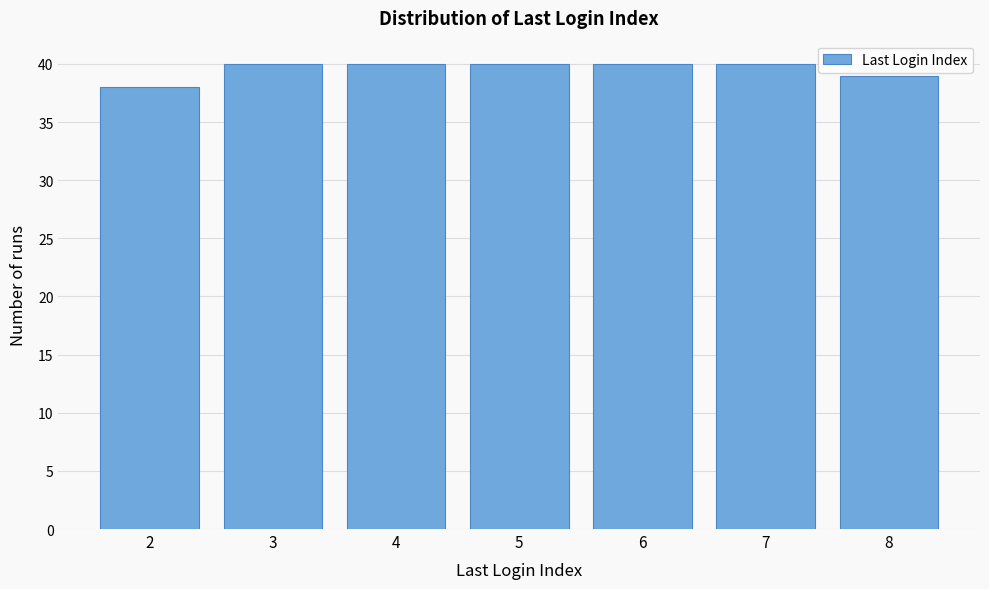

Reading right to left, list all the values displayed in this chart.

39	40	40	40	40	40	38